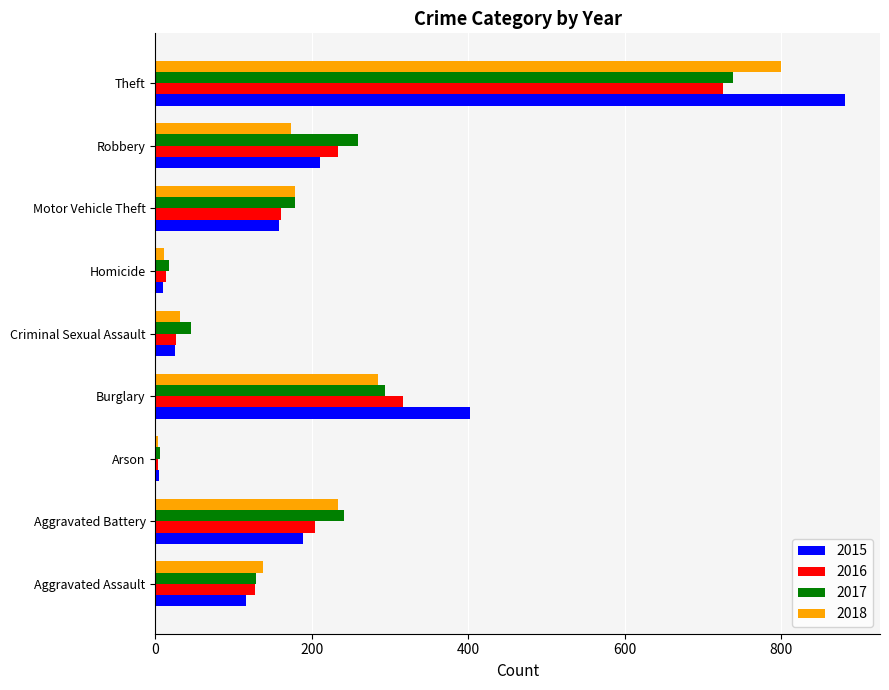

The 2015 series shows 10 at Homicide. True or false?

True